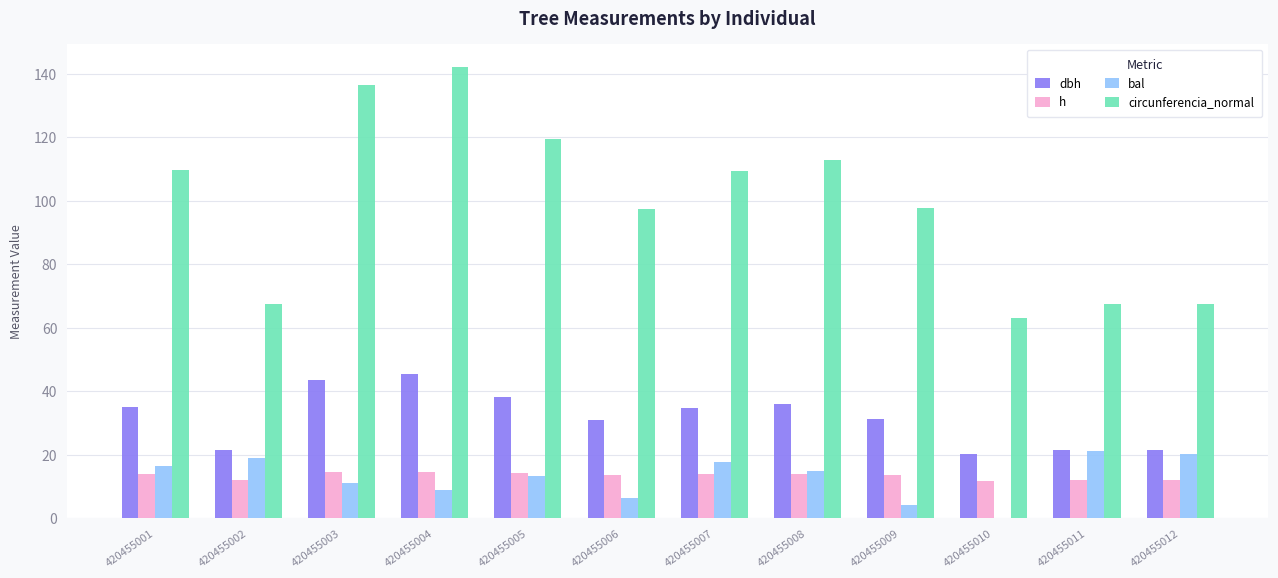

The circunferencia_normal series shows 46.1 at 420455004. True or false?

False